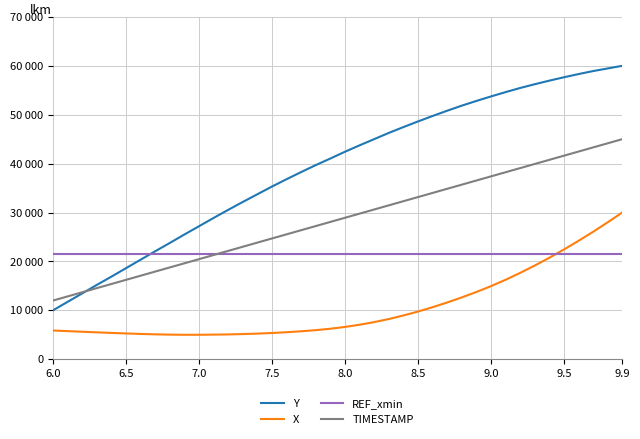

What are all the series names shown in the legend?

Y, X, REF_xmin, TIMESTAMP